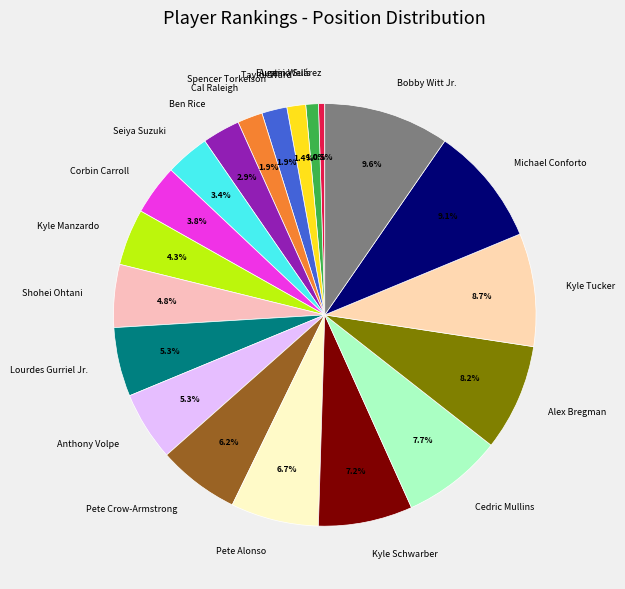

To the nearest percent, what is the average slice percentage?

5%